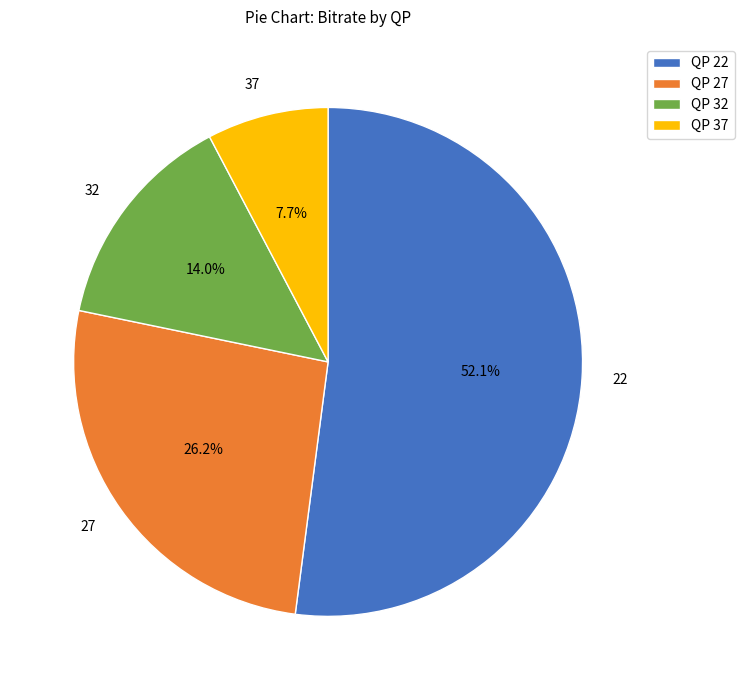

What percentage do 27 and 37 together represent?

33.9%